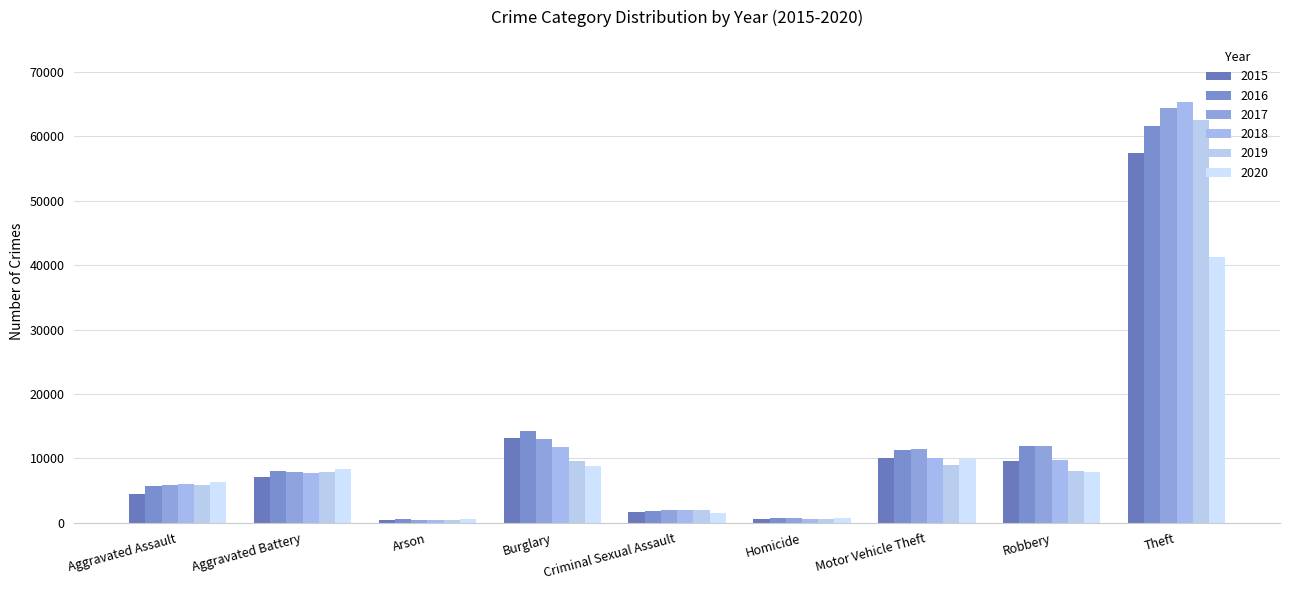

The 2017 series shows 64386 at Theft. True or false?

True